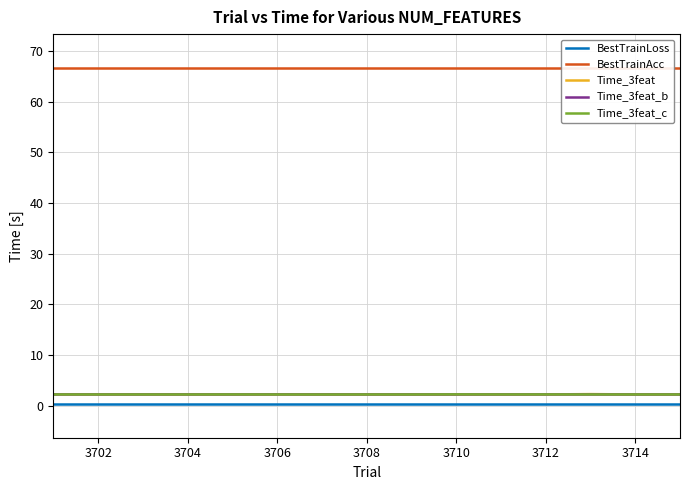

Count the number of data series in this chart.

5